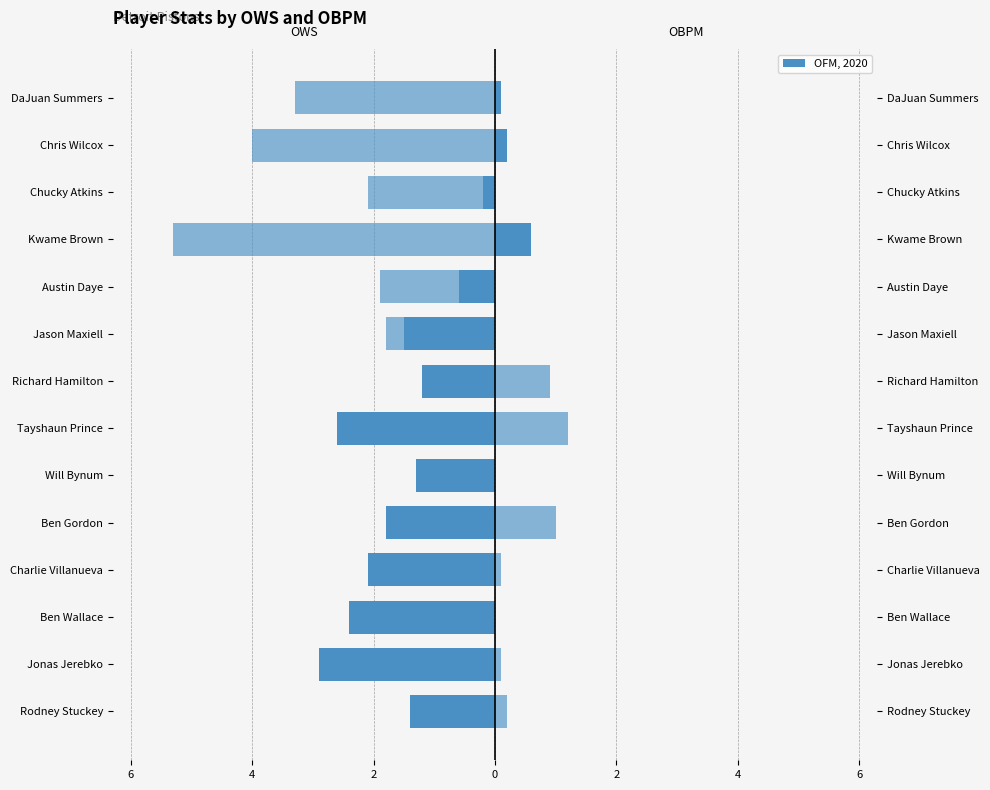

How many bars are there in total?

28